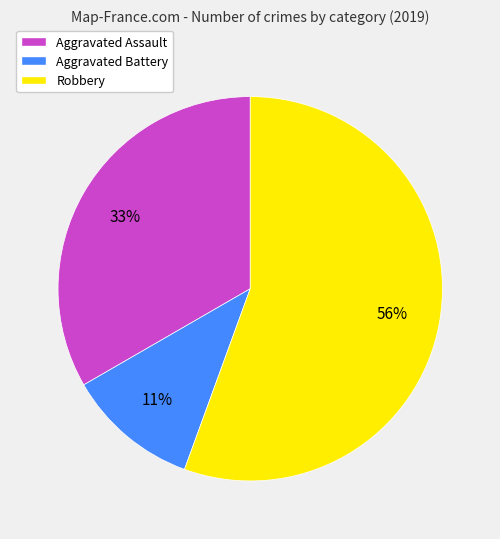

How many segments does this pie chart have?

3